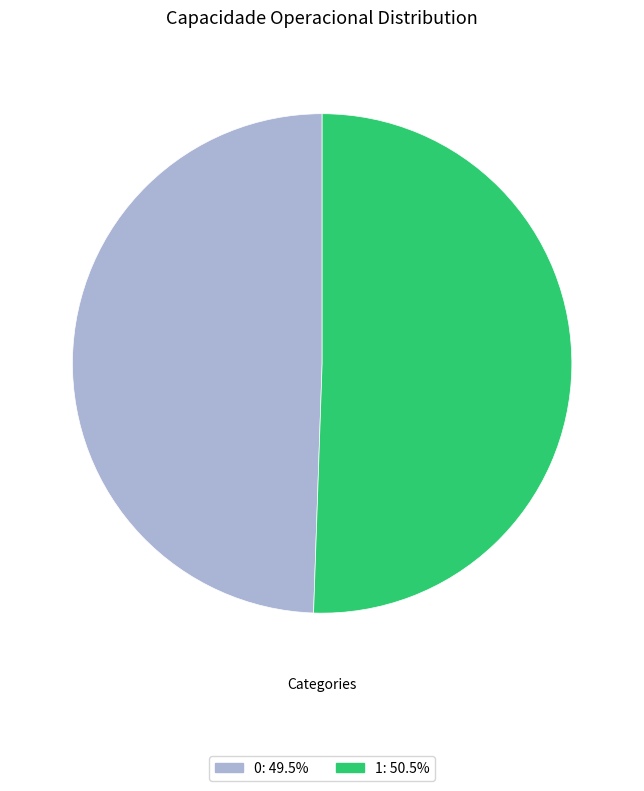

Is it true that 1 is 37% of the pie?

False